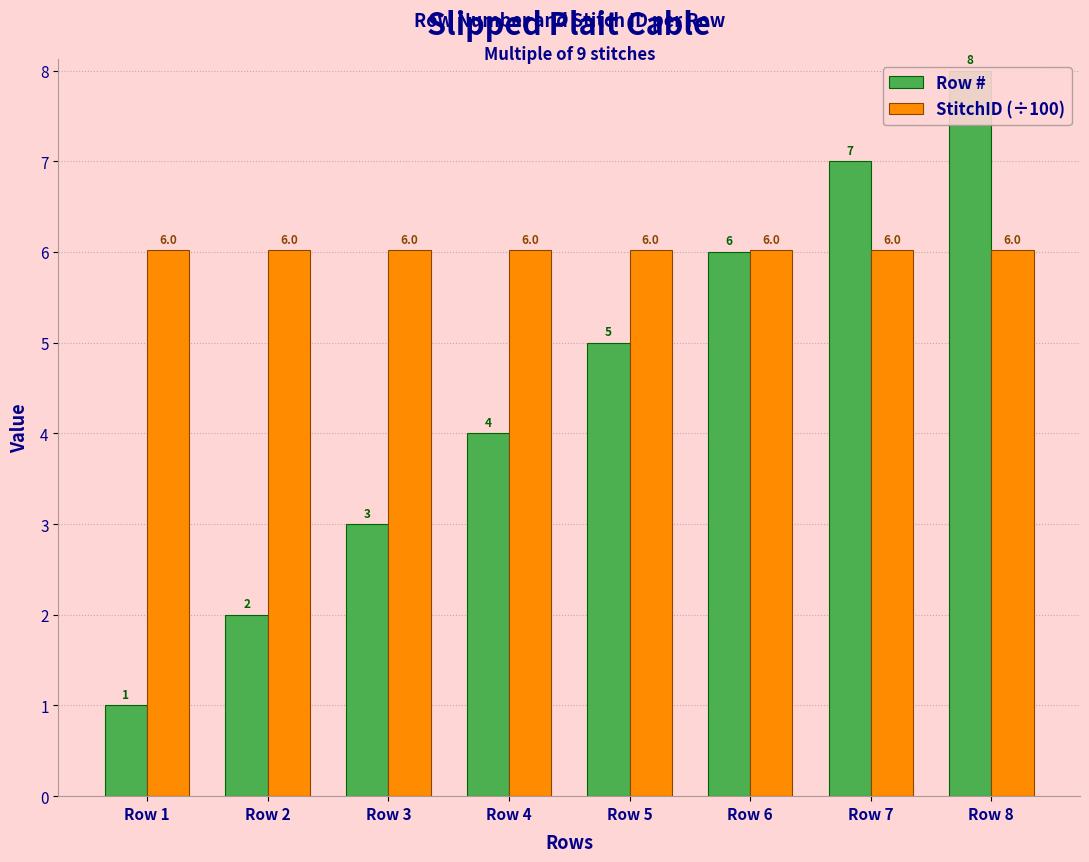

Are the bars grouped side by side (vs. stacked)?

Yes